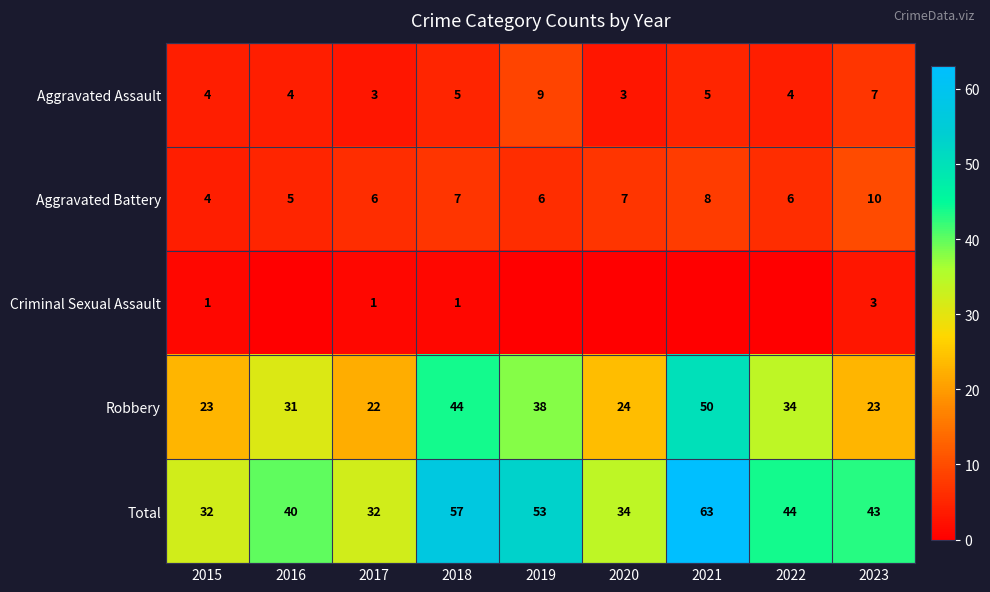

How many series are shown in this chart?

5